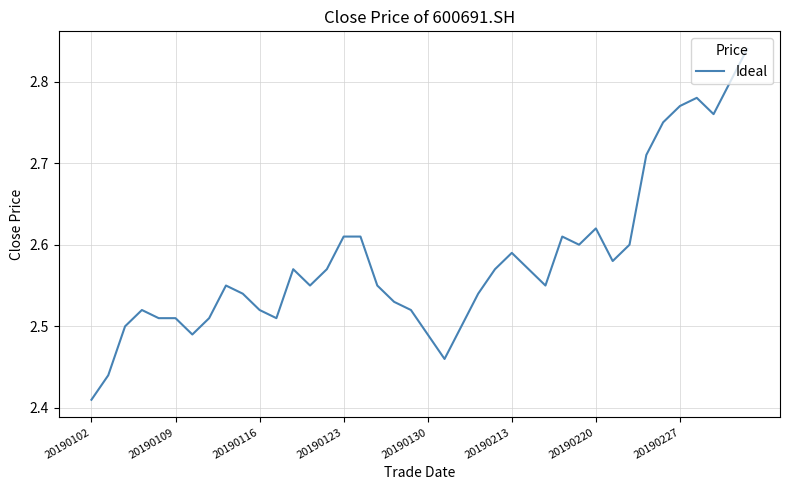

Count the number of categories in the chart.

40